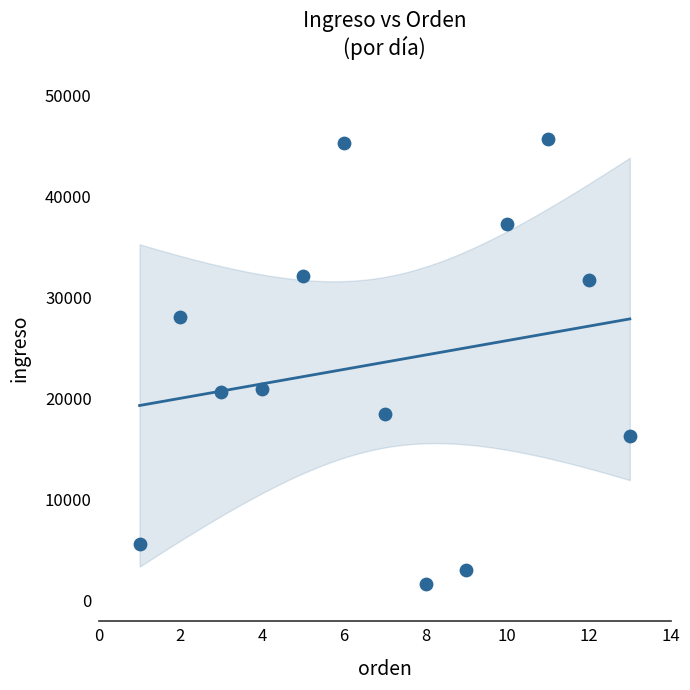

List the coordinates of all points as (Y, X) pairs, reading left to right.

(5594.2, 1.0)  (28138.7, 2.0)  (20670.0, 3.0)  (20967.3, 4.0)  (32178.9, 5.0)  (45322.0, 6.0)  (18549.3, 7.0)  (1669.0, 8.0)  (3061.1, 9.0)  (37341.6, 10.0)  (45690.7, 11.0)  (31742.3, 12.0)  (16375.8, 13.0)